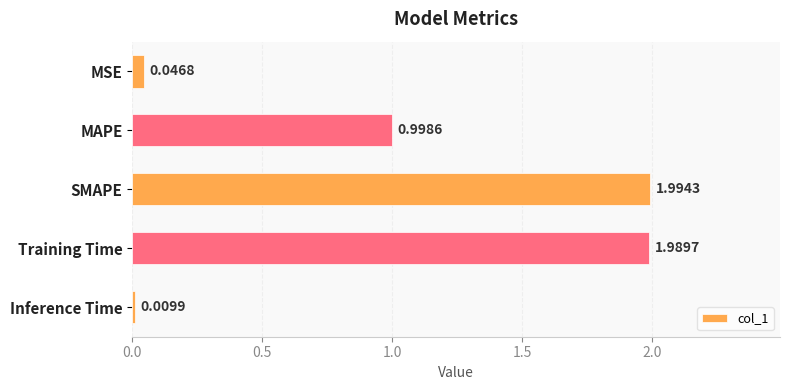

What is the label of the 4th bar from the top?

Training Time